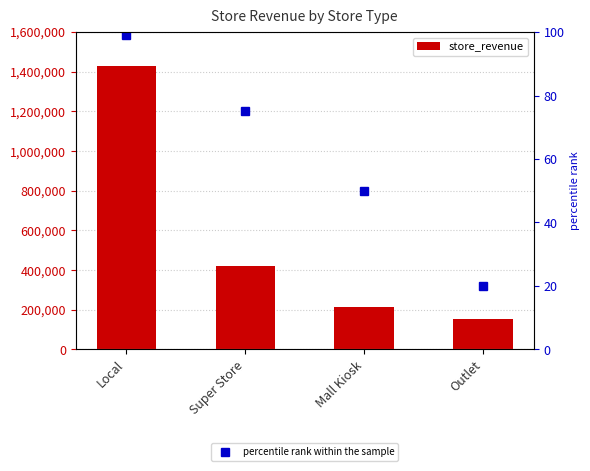

Reading left to right, transcribe all the data shown in this chart.

store_revenue: Local=1427211.3	Super Store=422001.7	Mall Kiosk=216422.3	Outlet=151707.5
percentile rank within the sample: Local=99.0	Super Store=75.0	Mall Kiosk=50.0	Outlet=20.0